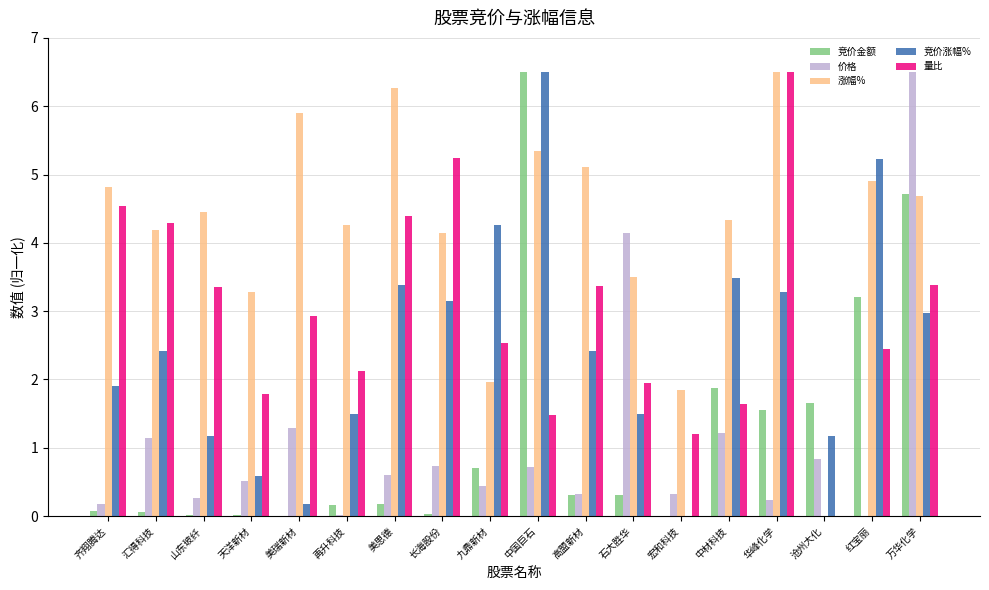

Where is 价格 nearest to the value 3?

石大胜华